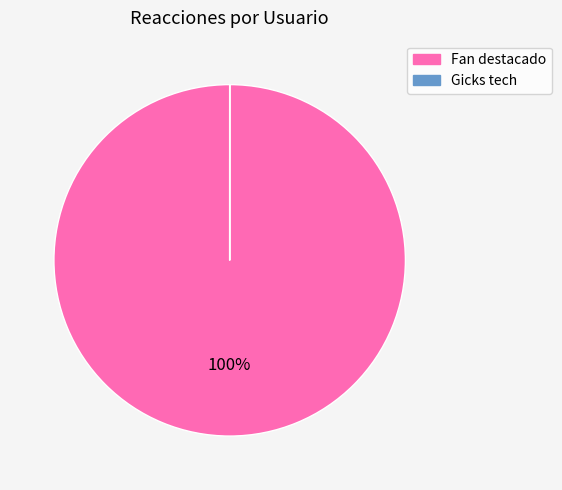

Which category has the biggest portion of the pie?

Fan destacado